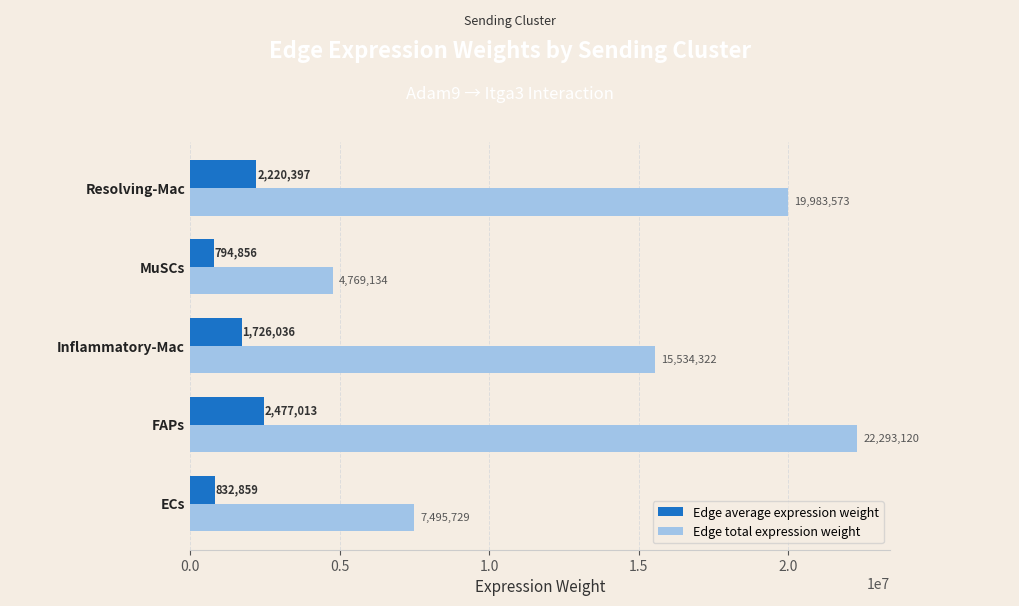

At which label does Edge total expression weight reach its peak?

FAPs